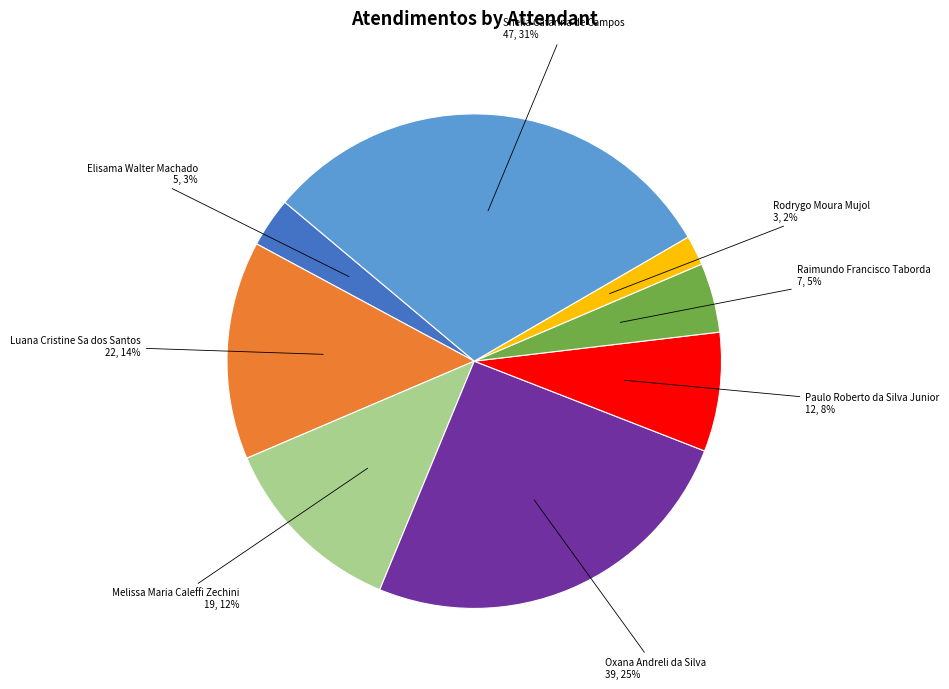

Is there any slice that represents more than half of the pie?

No